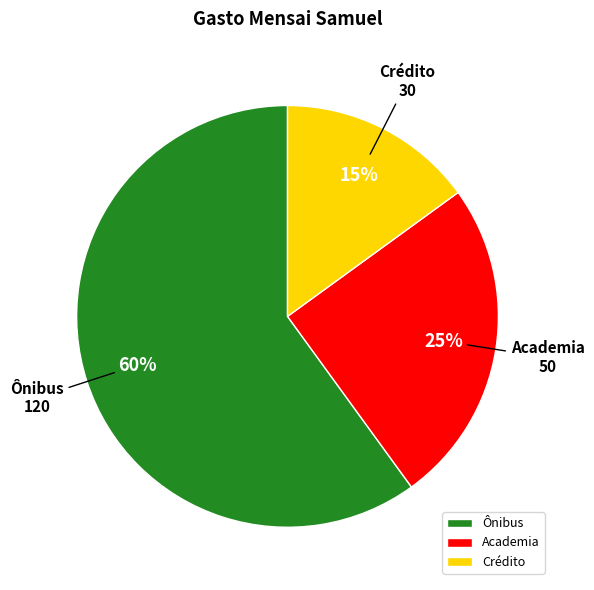

To the nearest percent, what is the combined percentage of Crédito and Ônibus?

75%